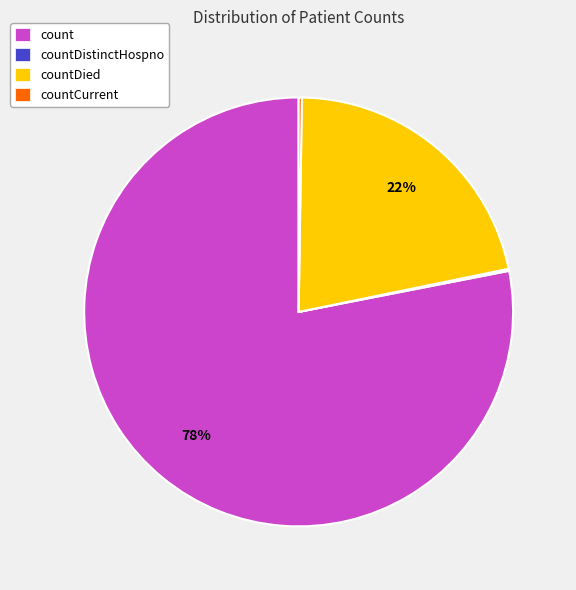

To the nearest percent, what is the average slice percentage?

25%